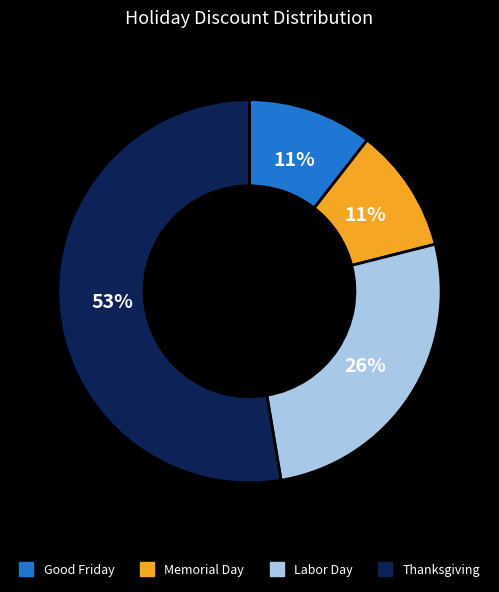

To the nearest percent, what percentage of the pie is Memorial Day?

11%